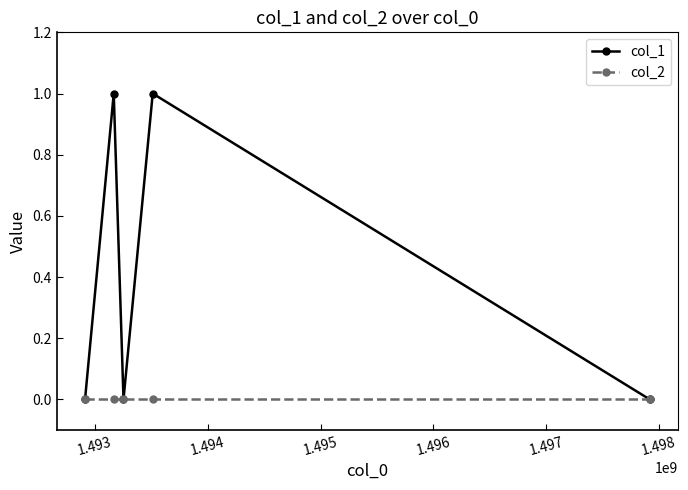

Rank the series by their average value, from highest to lowest.

col_1, col_2